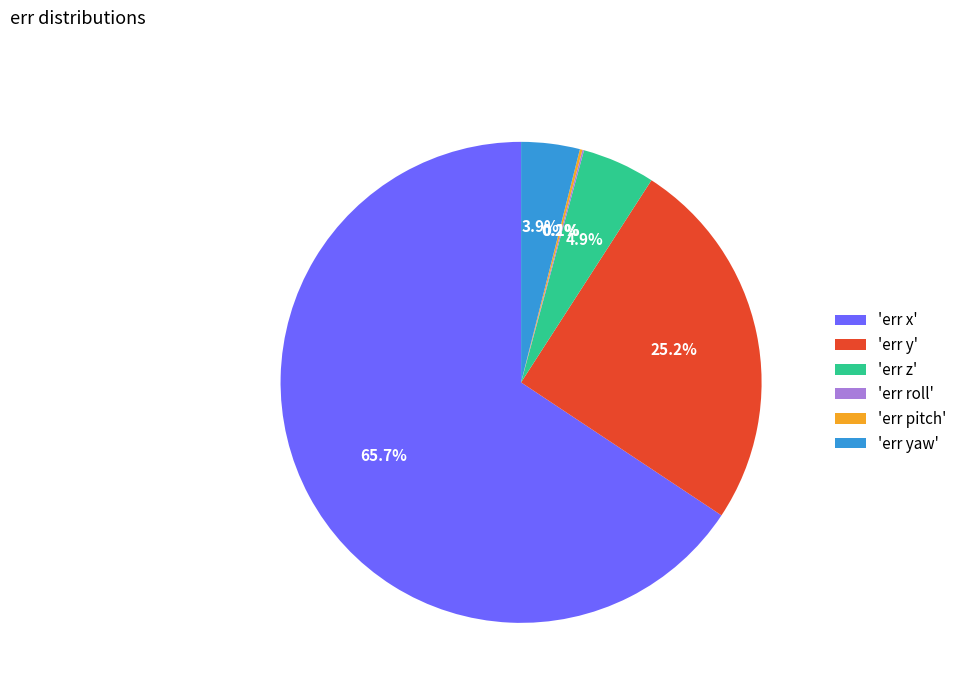

Combined, what portion of the pie is 'err y' and 'err z'?

30.1%